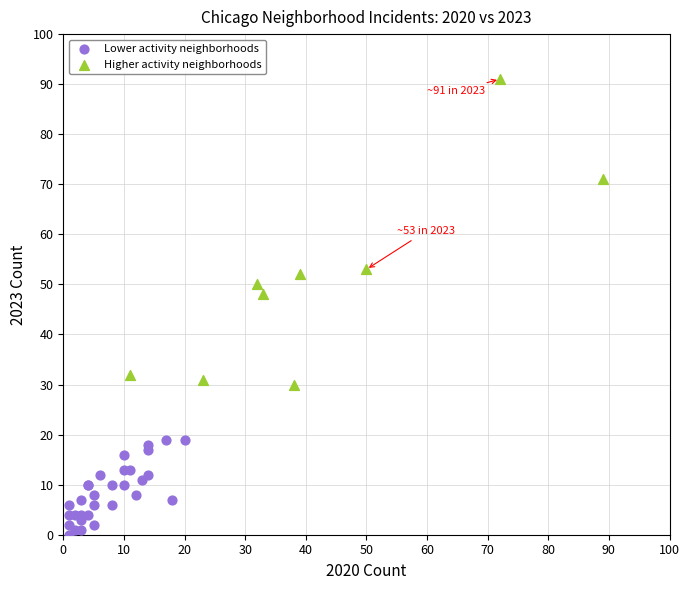

Which series has the widest spread of Y values?

Higher activity neighborhoods